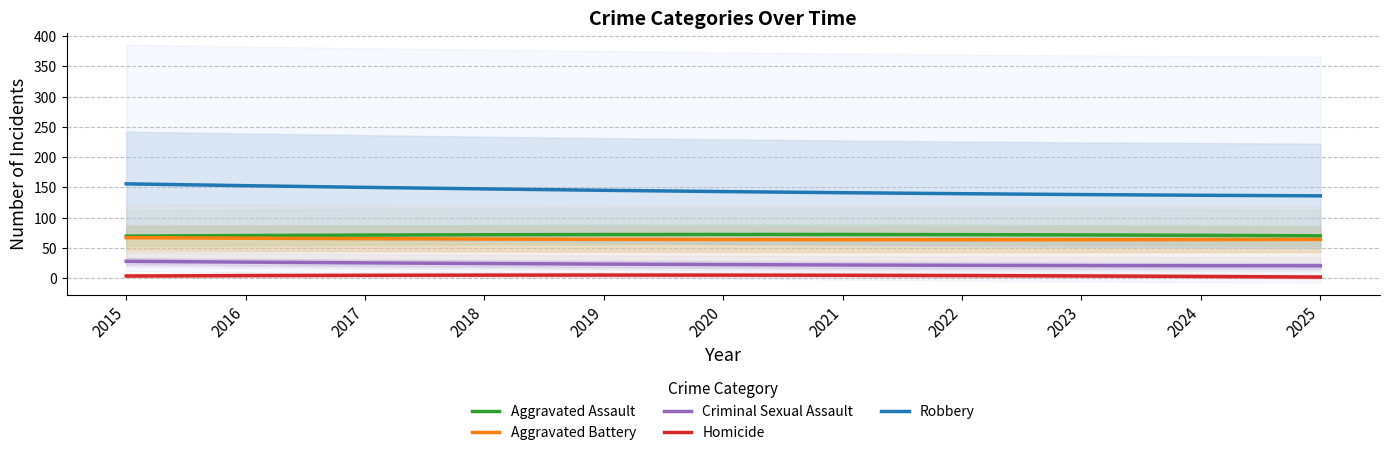

List the series in order of their peak value, lowest first.

Homicide, Criminal Sexual Assault, Aggravated Battery, Aggravated Assault, Robbery